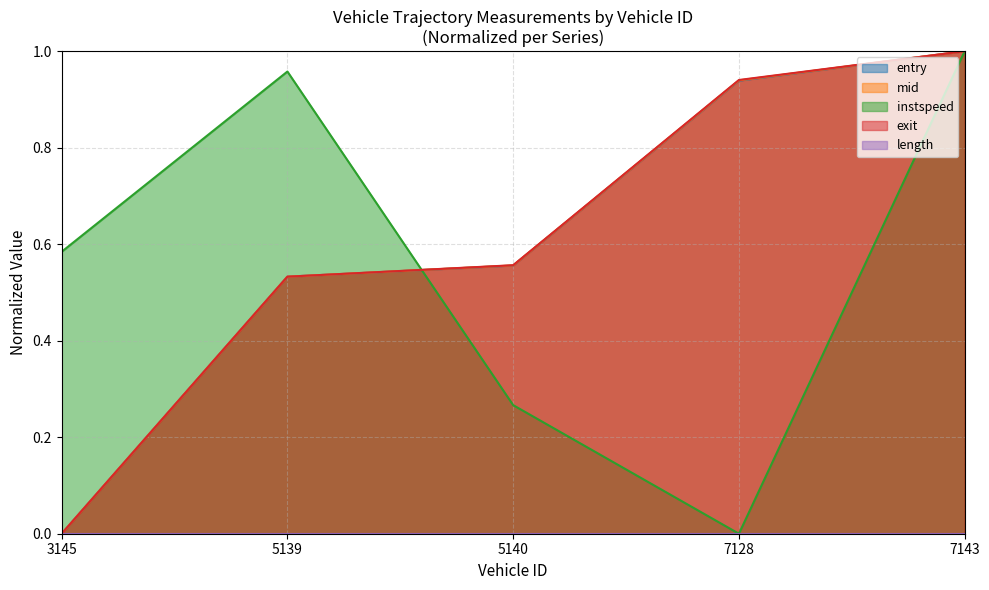

What is the difference between the highest and lowest values at 7128?

0.9